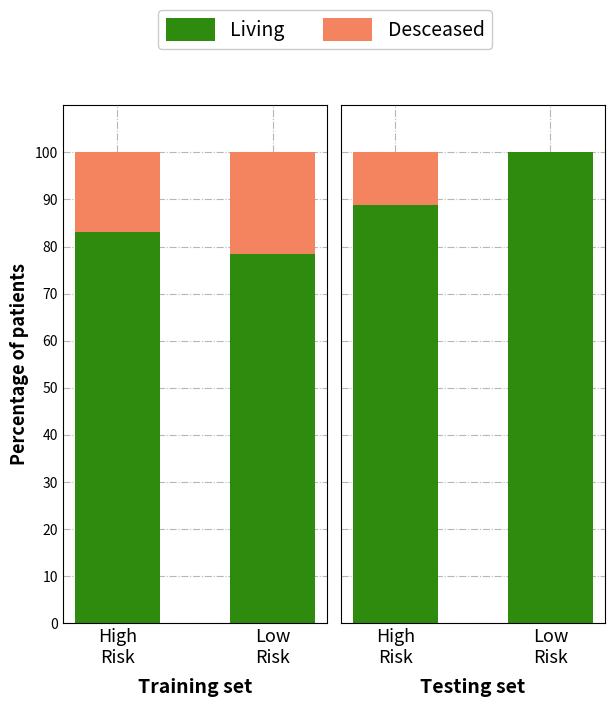

Is the value of Desceased at High
Risk greater than the value of Living at Low
Risk?

No